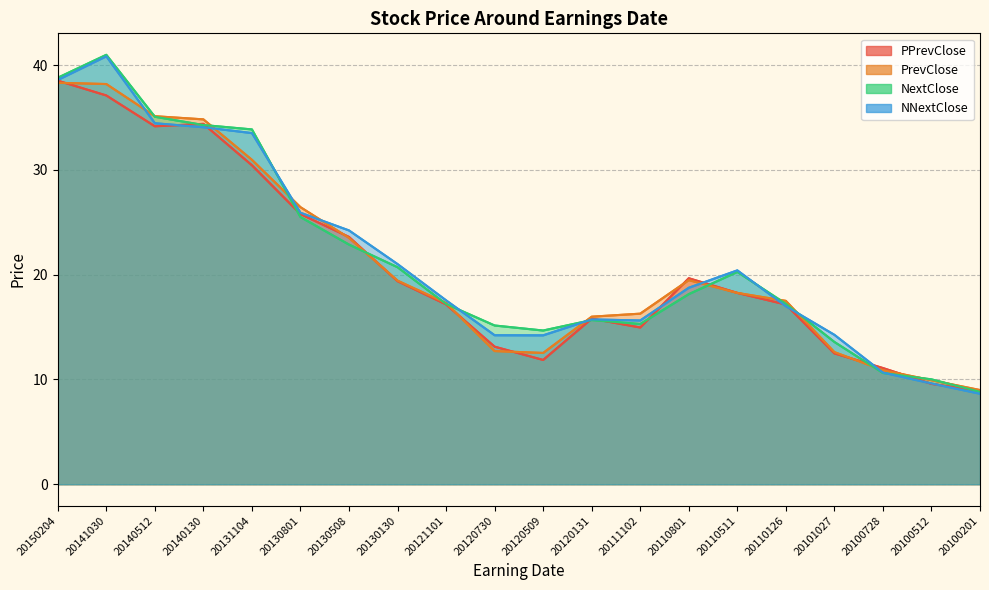

What is the value of the NNextClose point at the 16th from the left?

17.0